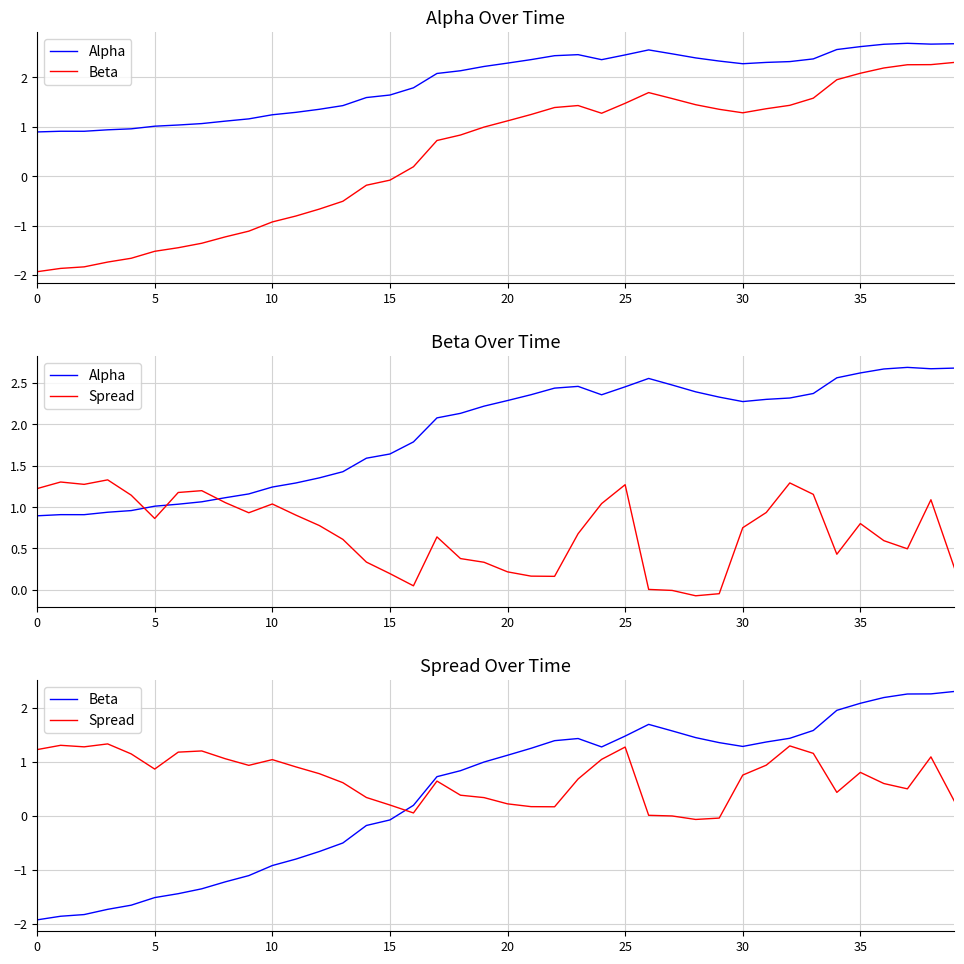

What is the smallest value displayed?

-1.9